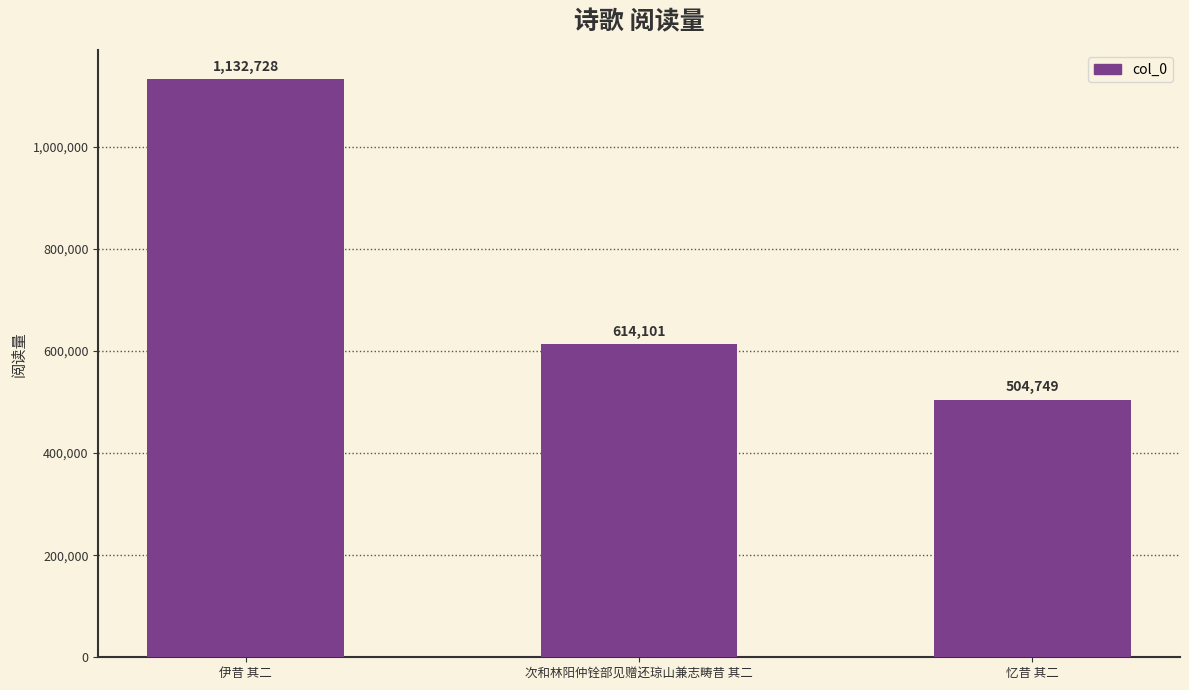

Is it true that the value at 次和林阳仲铨部见赠还琼山兼志畴昔 其二 is 614101?

True